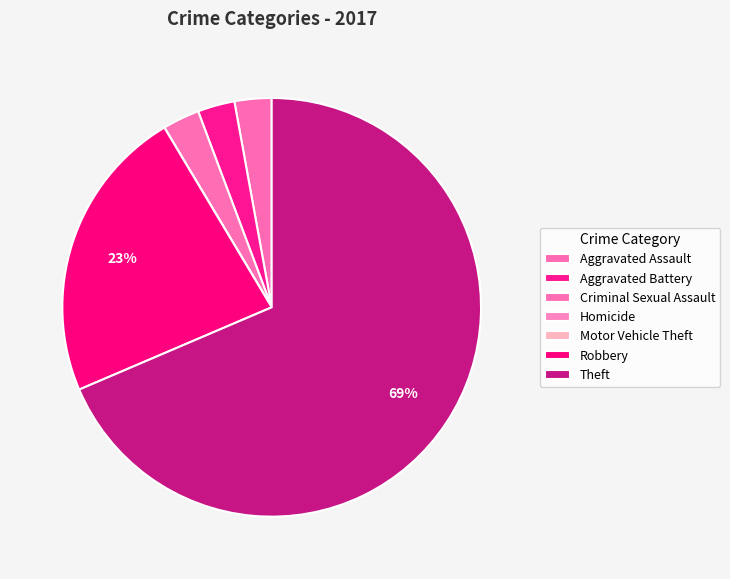

How many segments does this pie chart have?

7